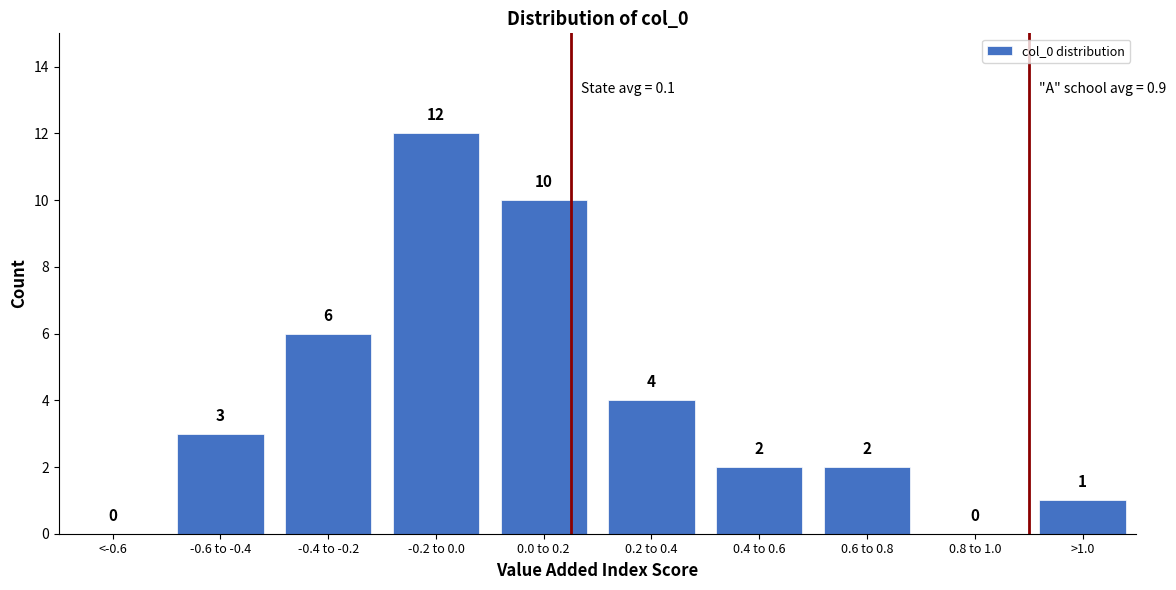

Reading left to right, transcribe all the data shown in this chart.

<-0.6=0	-0.6 to -0.4=3	-0.4 to -0.2=6	-0.2 to 0.0=12	0.0 to 0.2=10	0.2 to 0.4=4	0.4 to 0.6=2	0.6 to 0.8=2	0.8 to 1.0=0	>1.0=1